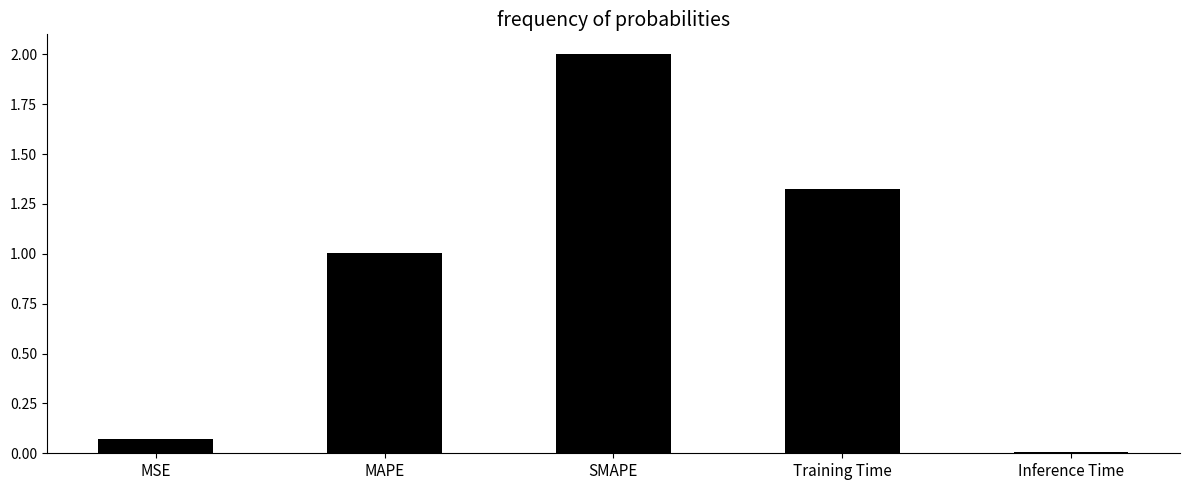

What is the difference between the values at SMAPE and MAPE?

1.0